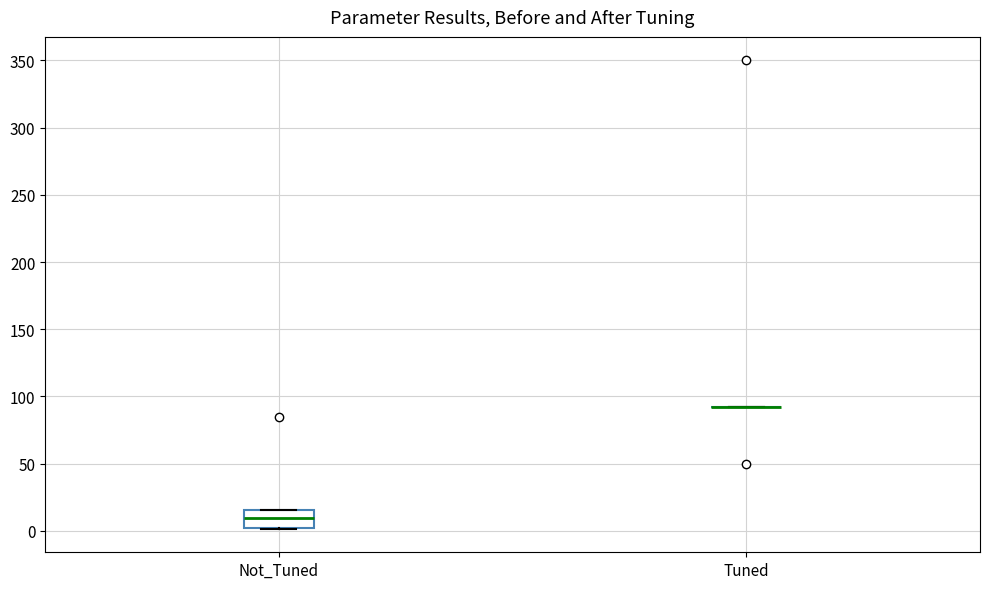

Reading left to right, read every box against the y-axis: the position of its median line, the range the box covers, and the ends of its whiskers. The values are not printed on the chart, so give them approximately, as read against the axis.

Not_Tuned: median 10, box 0 to 15, whiskers 0 to 15
Tuned: box collapsed to a line at 90, whiskers 90 to 90